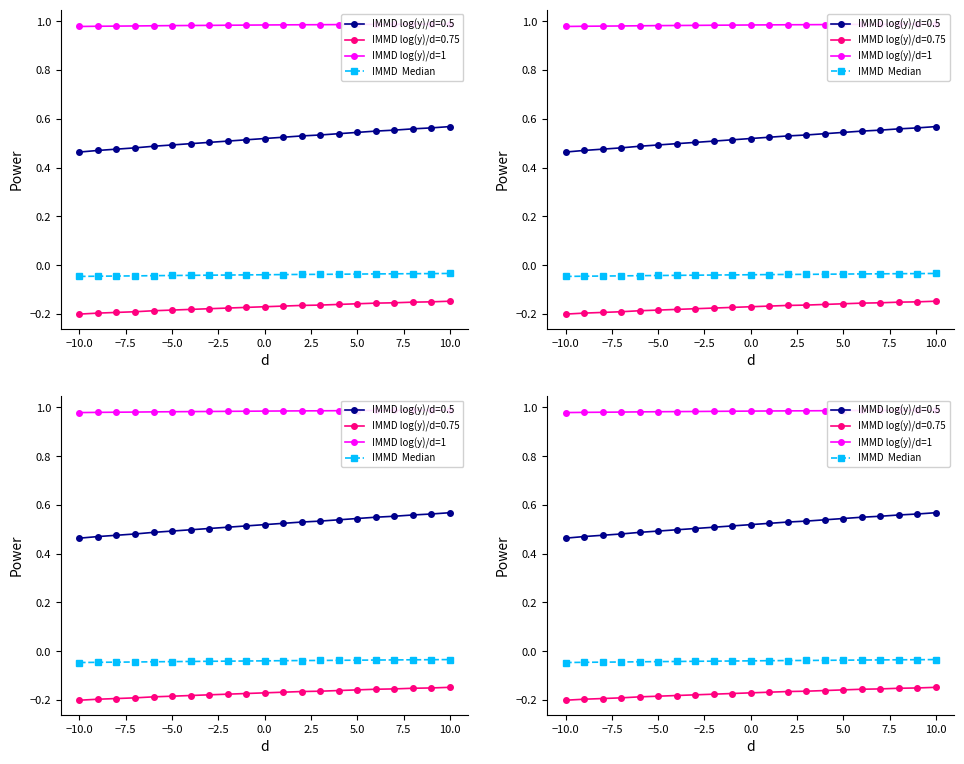

Does the chart display data point markers on the line(s)?

Yes